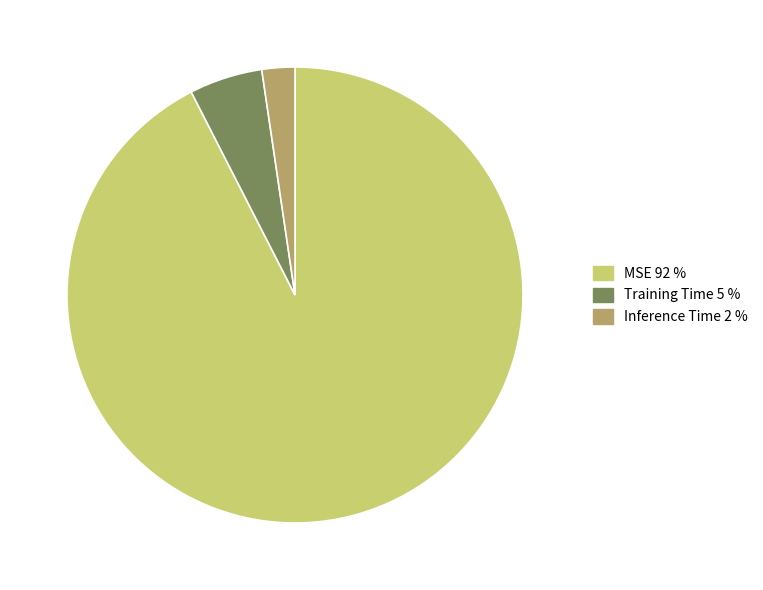

Between MSE and Inference Time, which is larger?

MSE